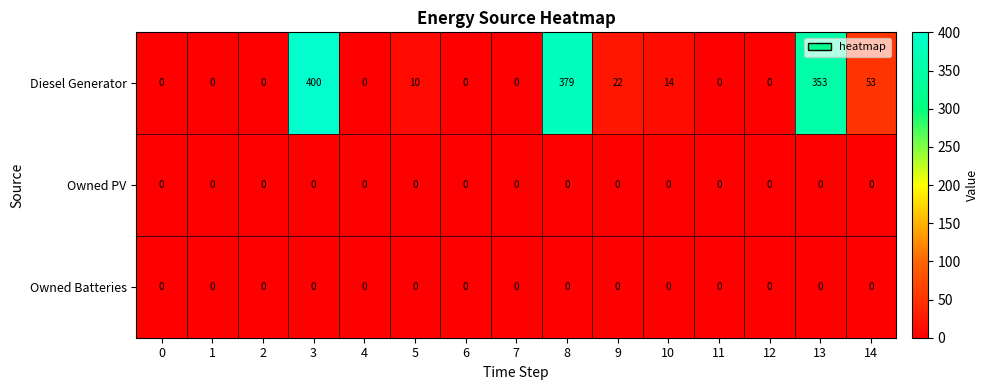

What is the maximum value shown in the chart?

400